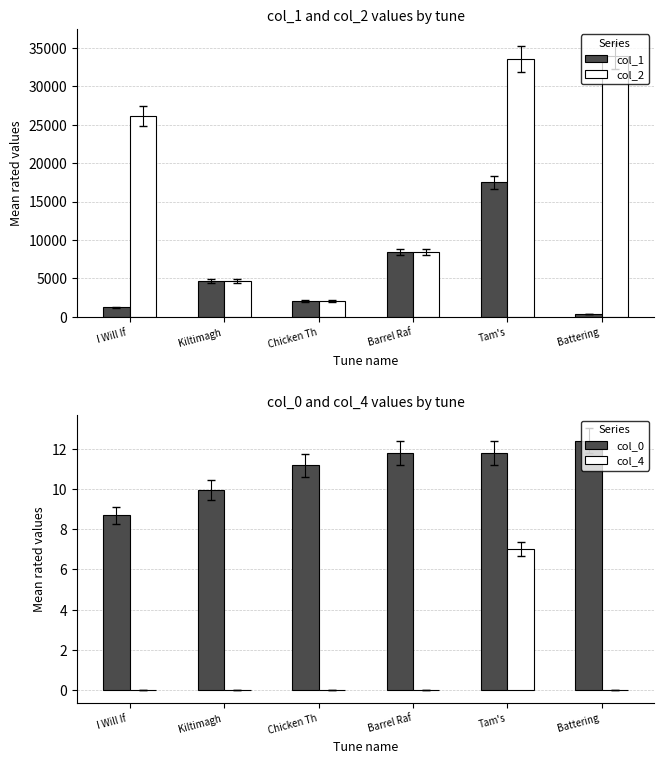

Is the value of col_0 at Chicken Th greater than the value of col_1 at Battering ?

No